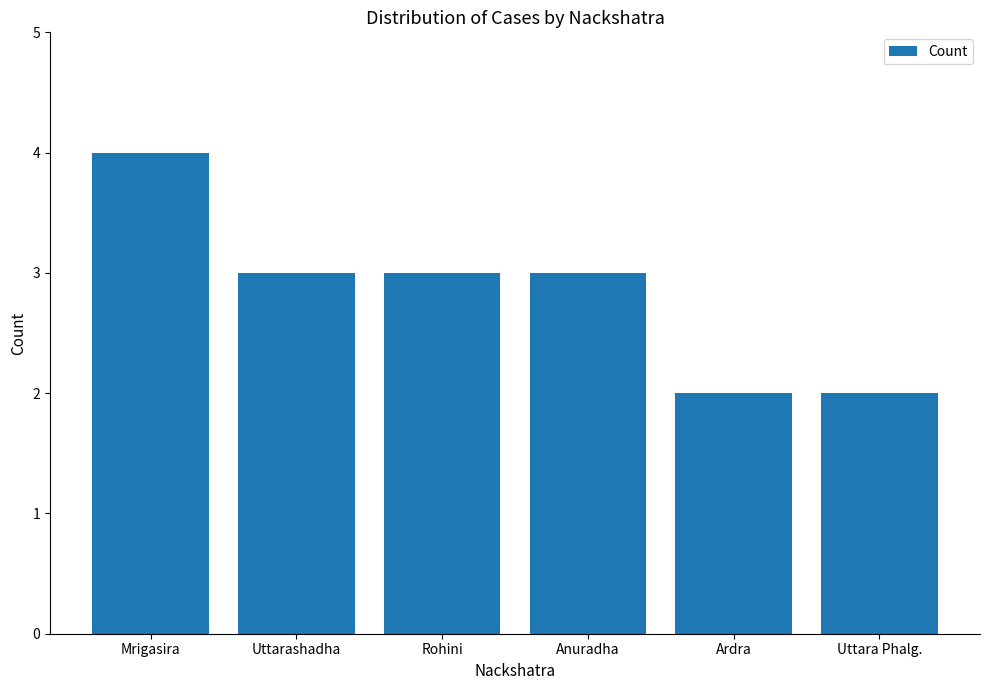

What is the difference between the second highest and minimum values?

1